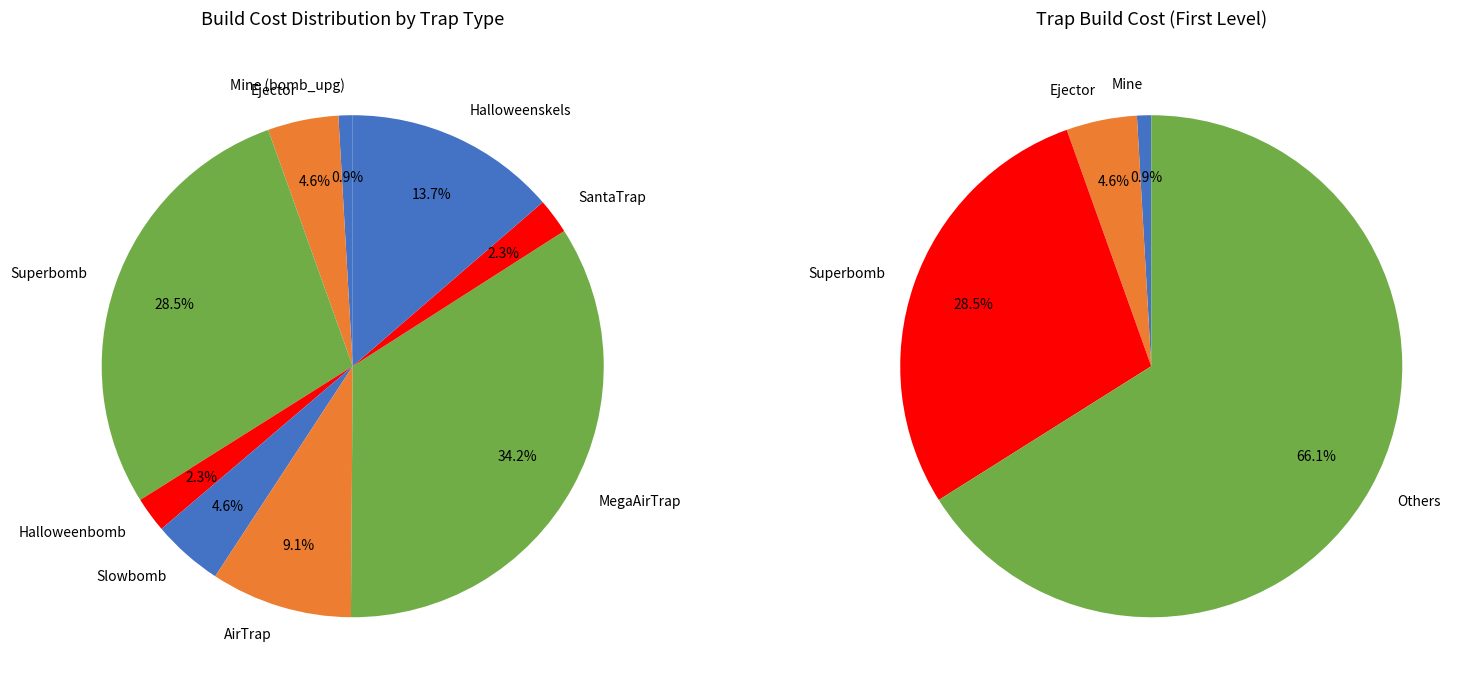

Approximately how many times larger is the value at Slowbomb compared to Mine (bomb_upg)?

5.0